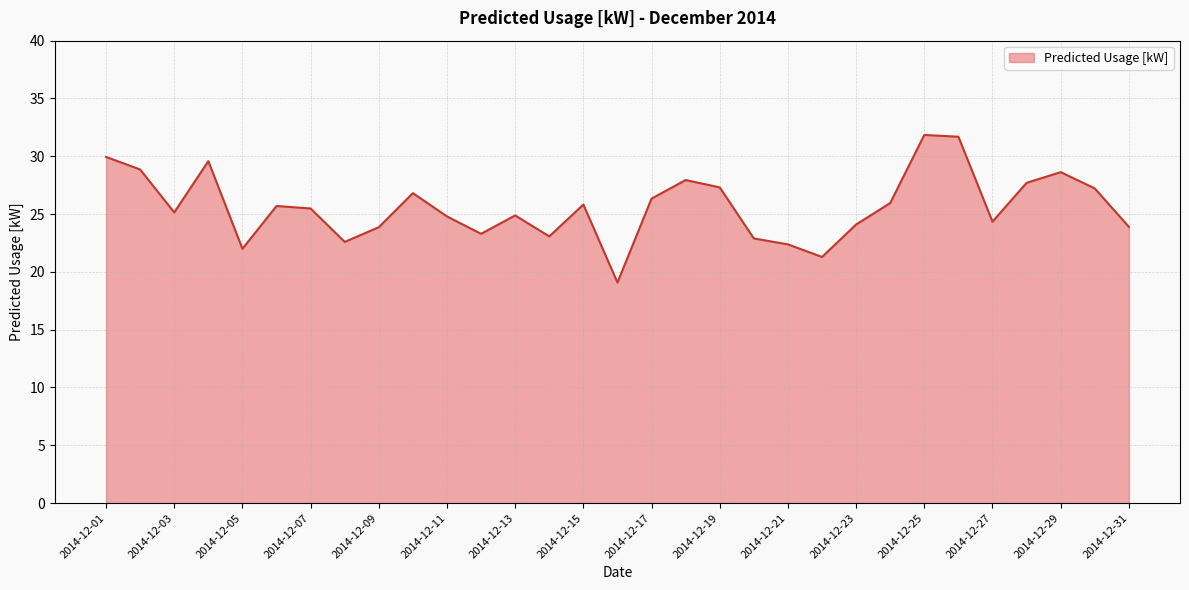

What is the sum of all values?

794.4